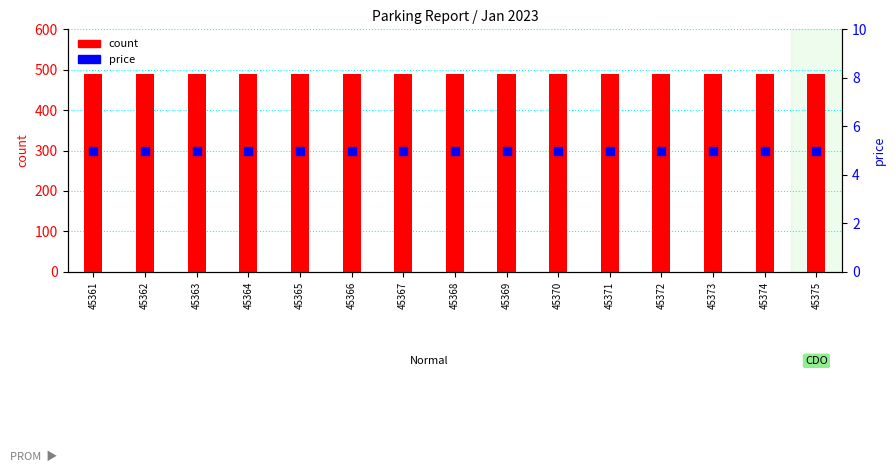

At how many categories does at least one series exceed 466?

15